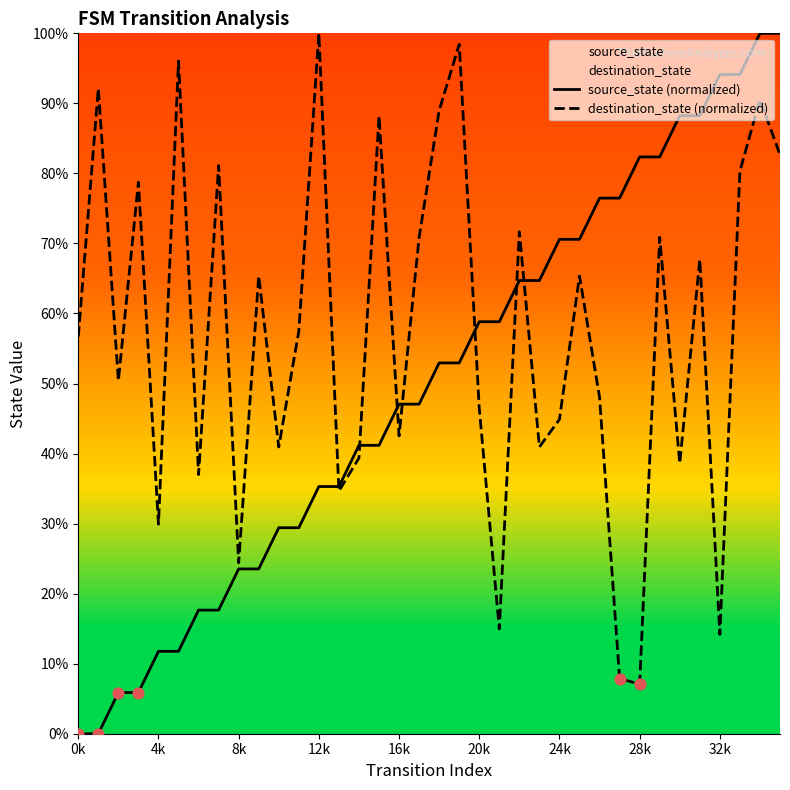

Which series reaches the maximum Y coordinate?

source_state (normalized)